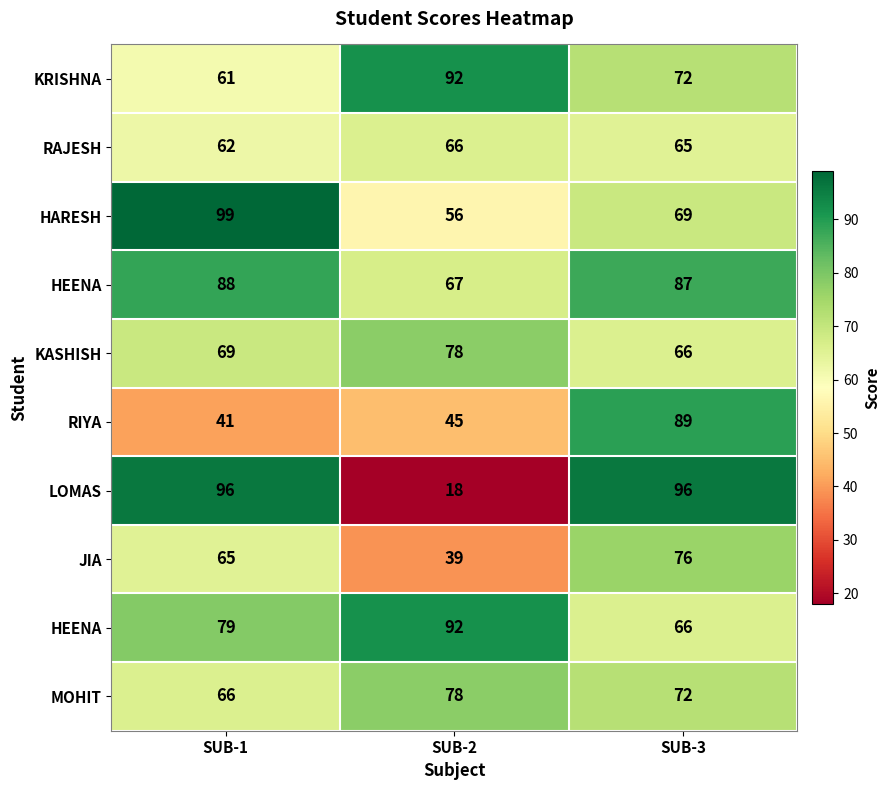

Which category has the lowest value across all series?

SUB-2